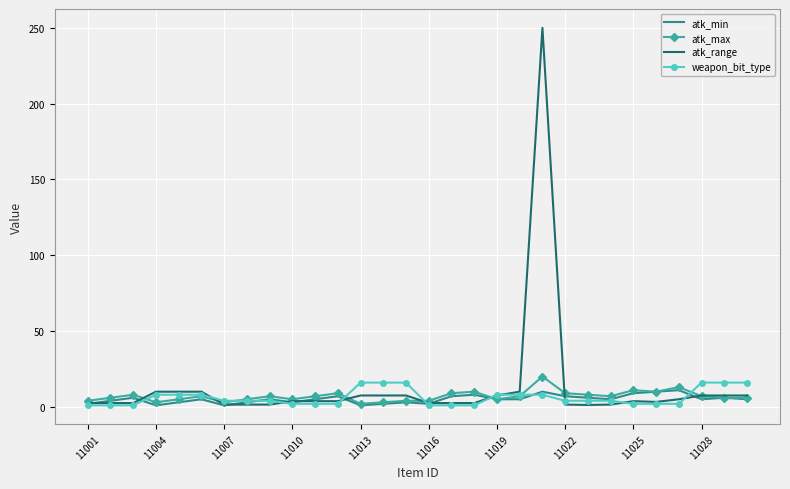

Which series has the largest range (max minus min)?

atk_range